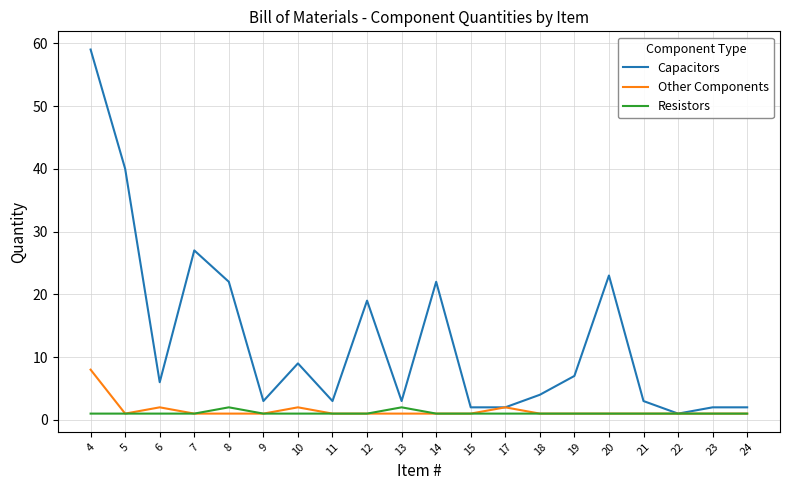

Which series changed the most between 12 and 20?

Capacitors